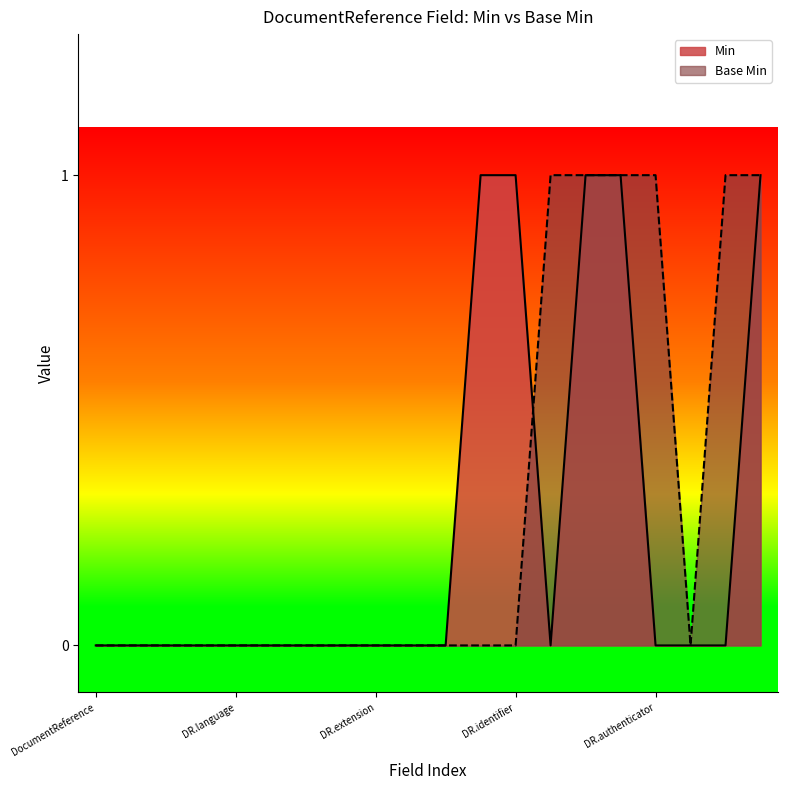

Rank the series by their average value, from lowest to highest.

Min, Base Min